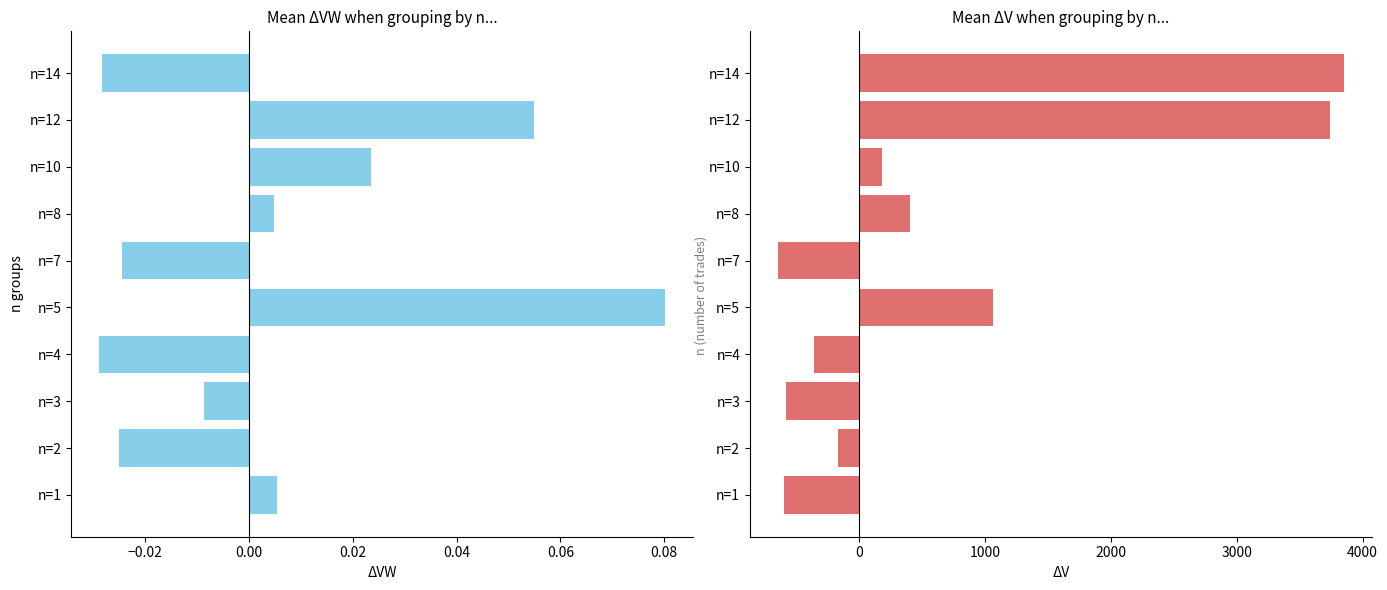

What is the difference between the second highest and second lowest values in the mean_vw series?

0.1